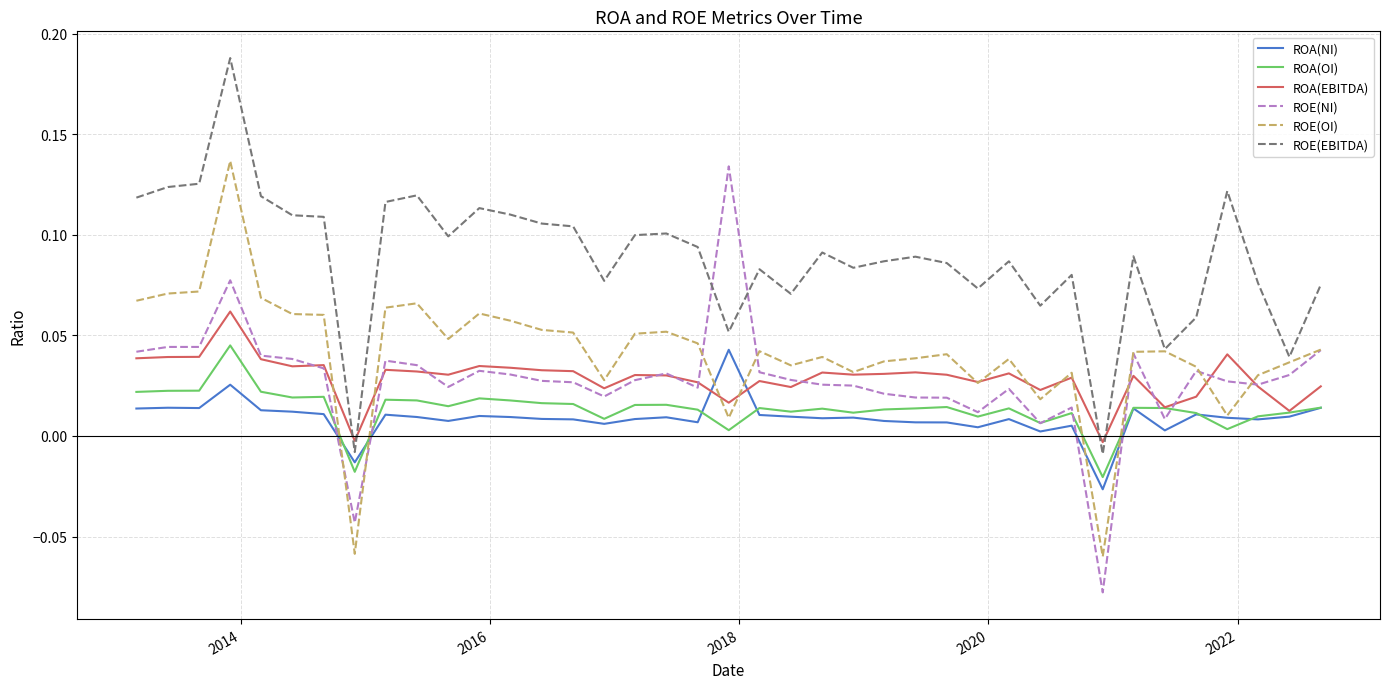

Which series has the largest total across all categories?

ROE(EBITDA)